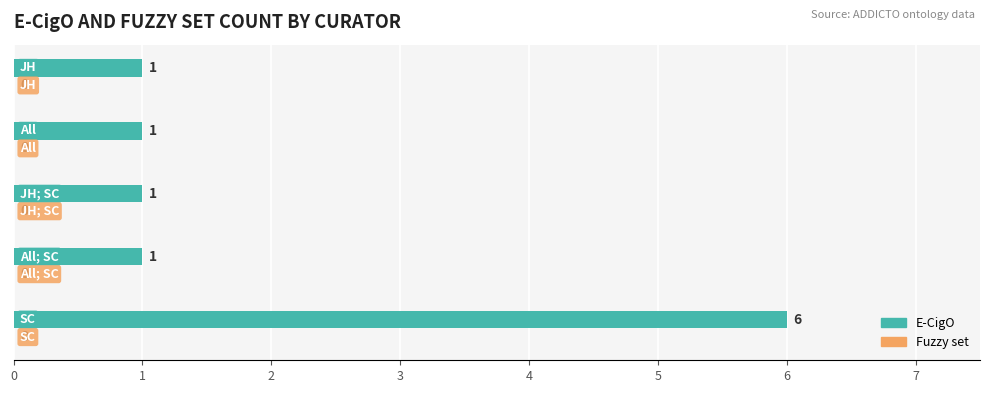

How many values are between 1 and 2?

4